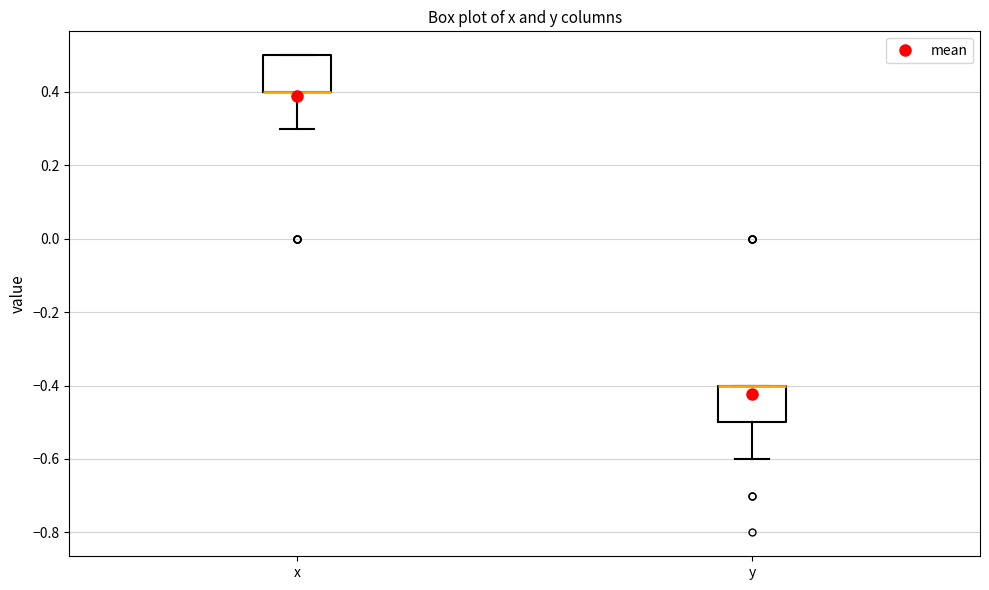

Reading left to right, read every box against the y-axis: the position of its median line, the range the box covers, and the ends of its whiskers. The values are not printed on the chart, so give them approximately, as read against the axis.

x: median 0.4 (drawn on the box's lower edge), box 0.4 to 0.5, whiskers 0.3 to 0.5
y: median -0.4 (drawn on the box's upper edge), box -0.5 to -0.4, whiskers -0.6 to -0.4